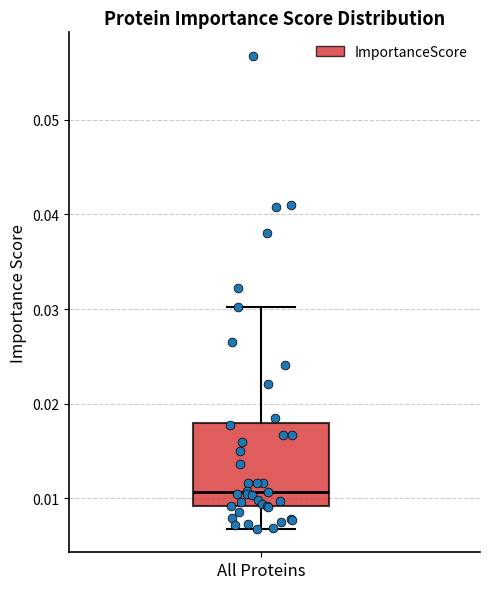

Where does the lower whisker of the box for All Proteins end on the y-axis? The values are not printed on the chart, so give them approximately, as read against the axis.

0.007